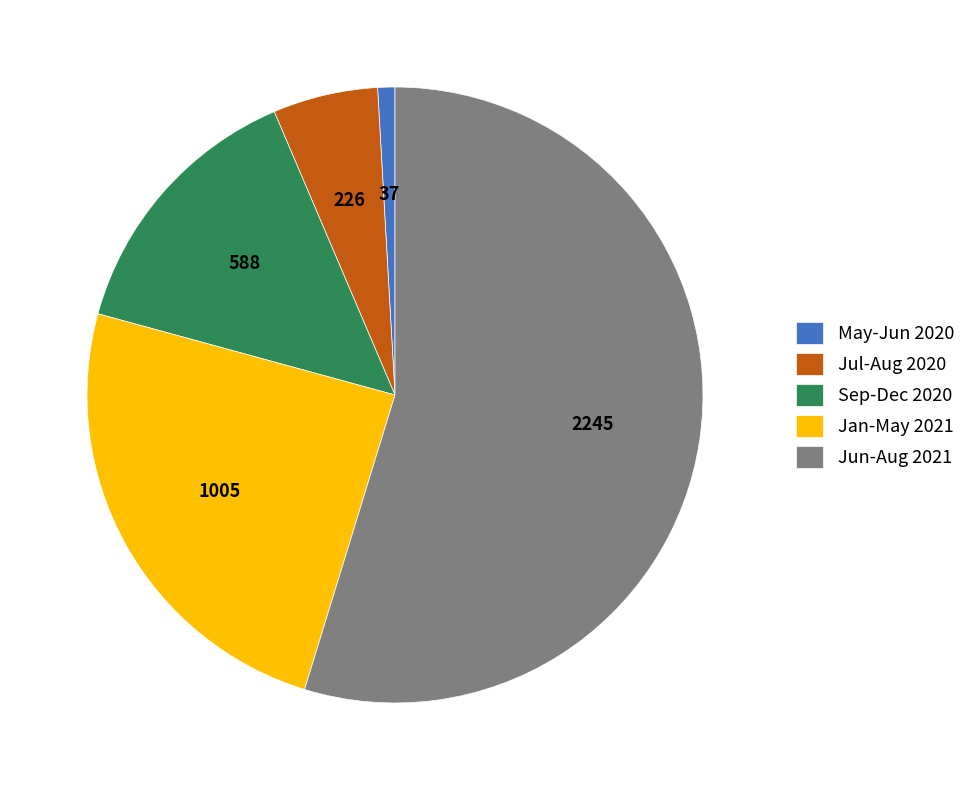

Rank the categories by value from highest to lowest.

Jun-Aug 2021, Jan-May 2021, Sep-Dec 2020, Jul-Aug 2020, May-Jun 2020